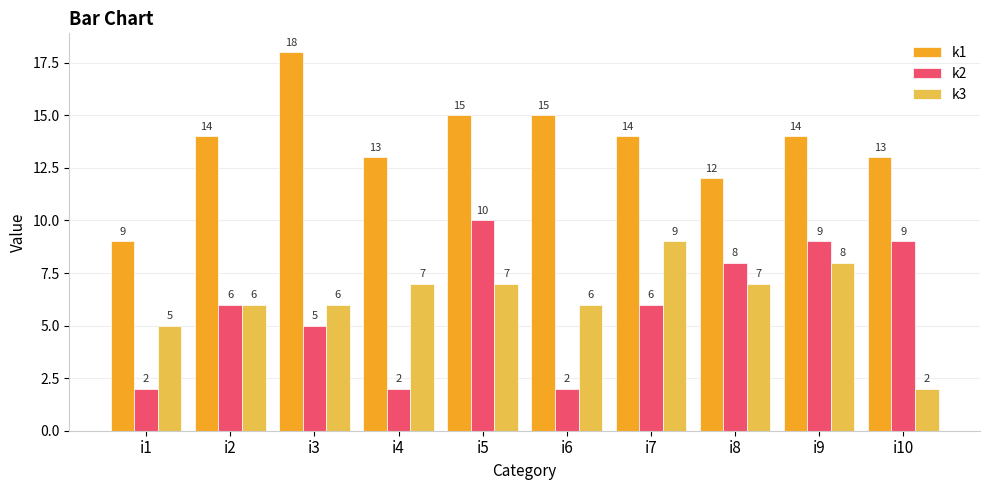

Reading left to right, what are all the values shown in this chart?

k1: 9	14	18	13	15	15	14	12	14	13
k2: 2	6	5	2	10	2	6	8	9	9
k3: 5	6	6	7	7	6	9	7	8	2